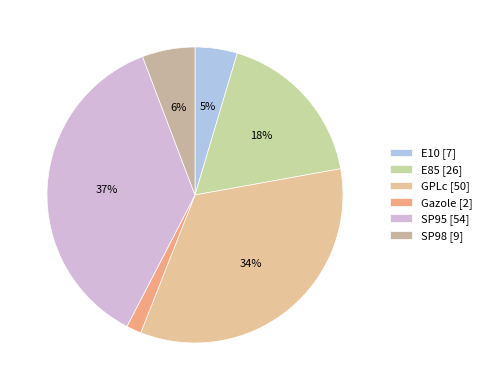

How much of the chart is everything except Gazole?

98.4%